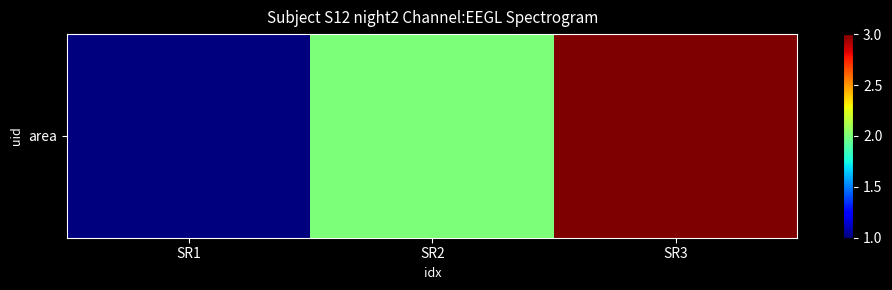

Rank the categories by value from lowest to highest.

SR1, SR2, SR3